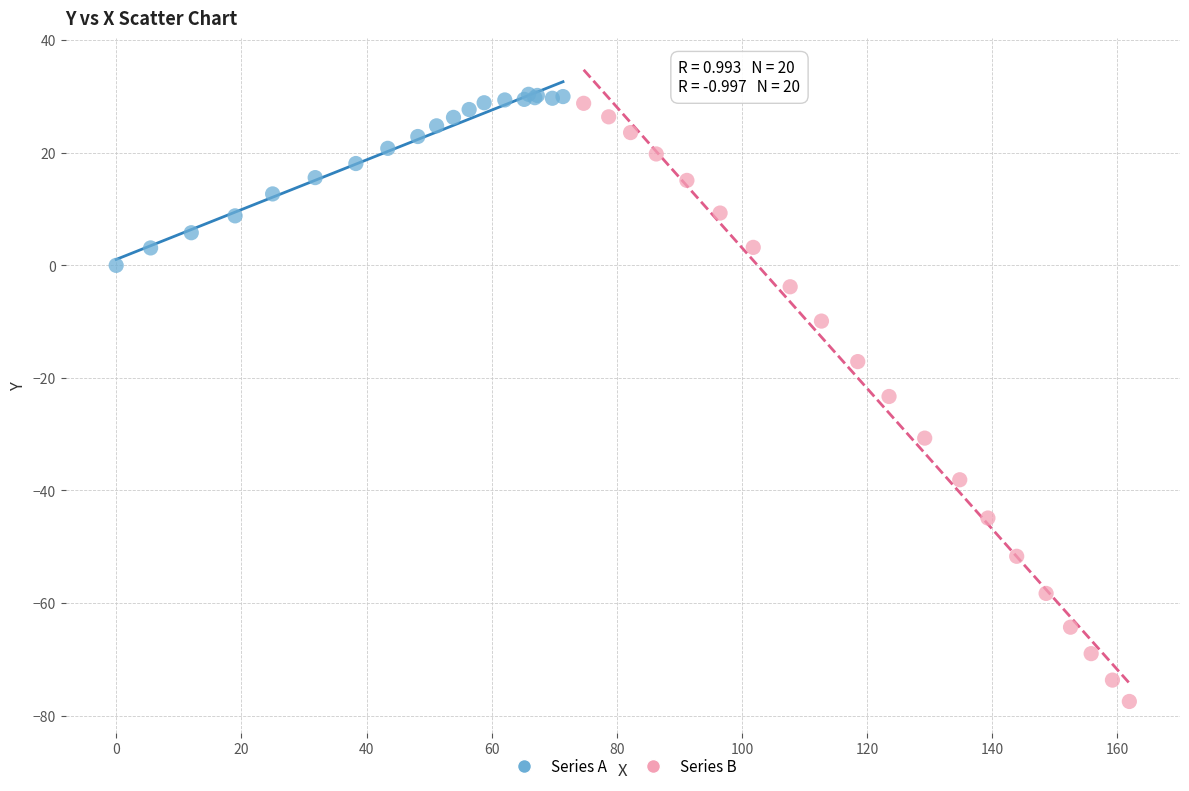

Which series contains the highest Y value?

Series A